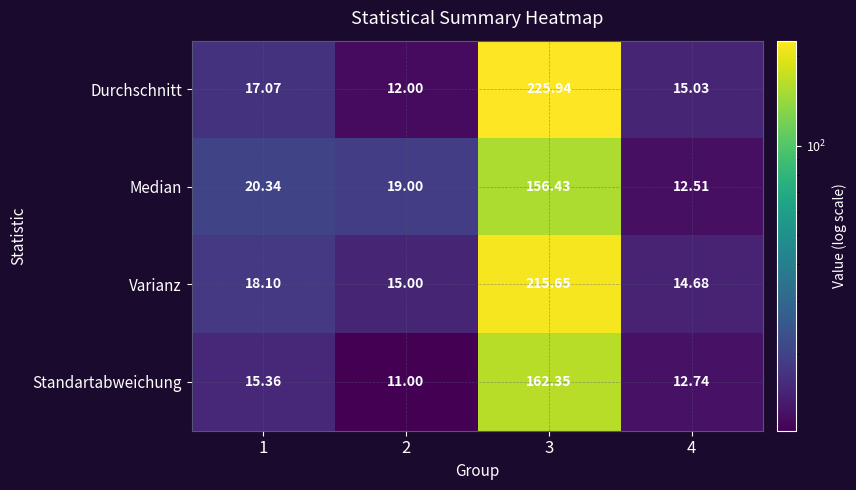

How many values in the Standartabweichung series are below 15?

2